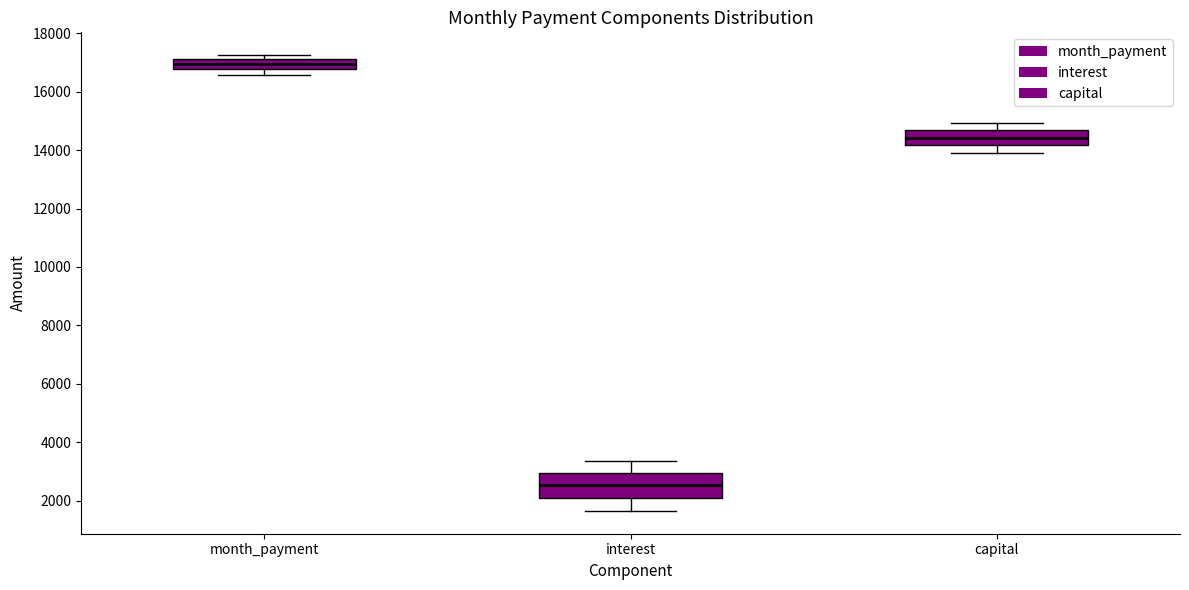

Comparing the boxes themselves (not the whiskers), which one is the tallest?

interest